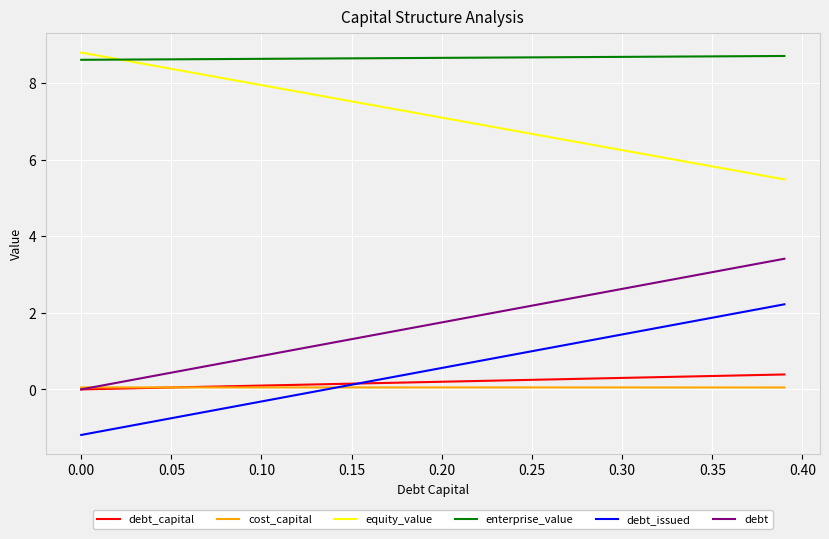

What is the difference between the maximum and second lowest values in the debt series?

3.3